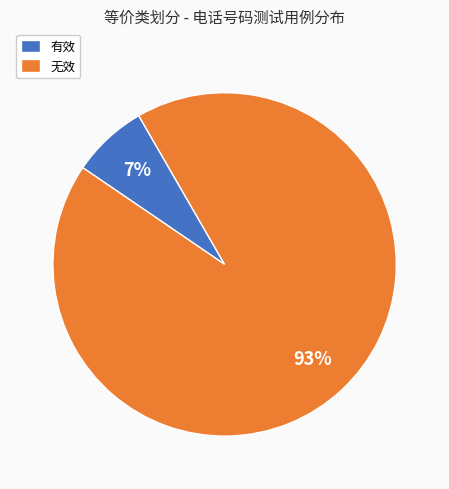

Count the number of slices in the pie.

2